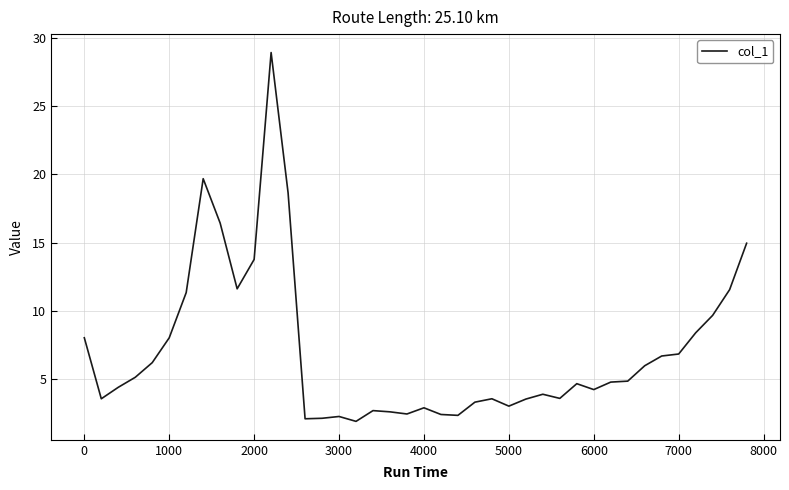

What is the average value?

7.0